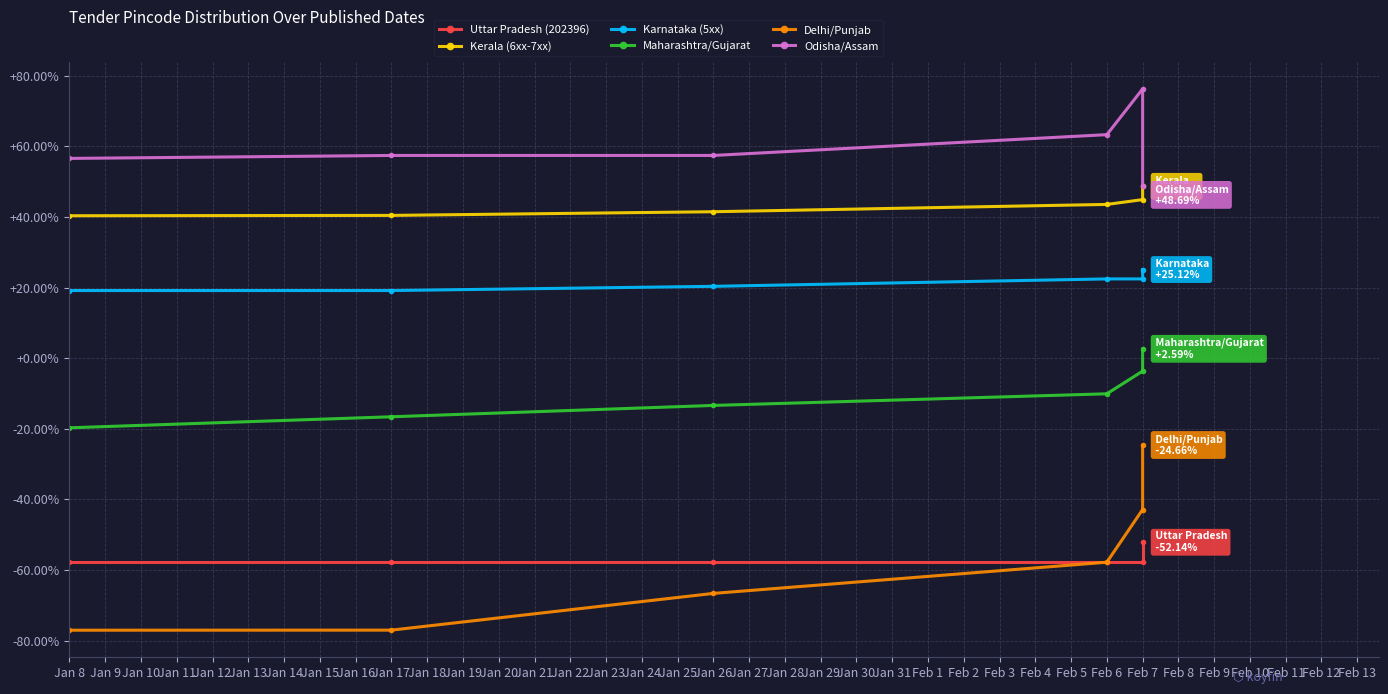

True or false: Uttar Pradesh (202396) and Odisha/Assam cross at least once.

False